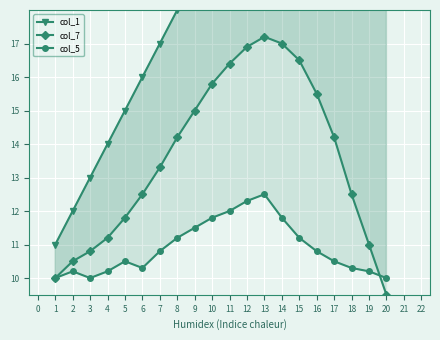

Does the chart display data point markers on the line(s)?

Yes